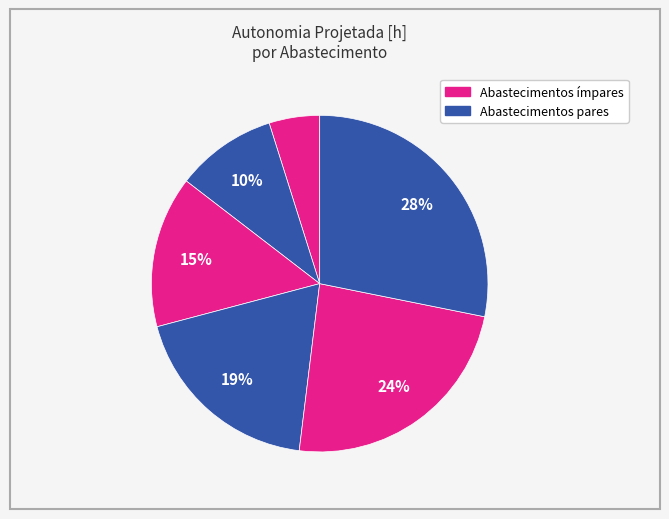

How many segments does this pie chart have?

6